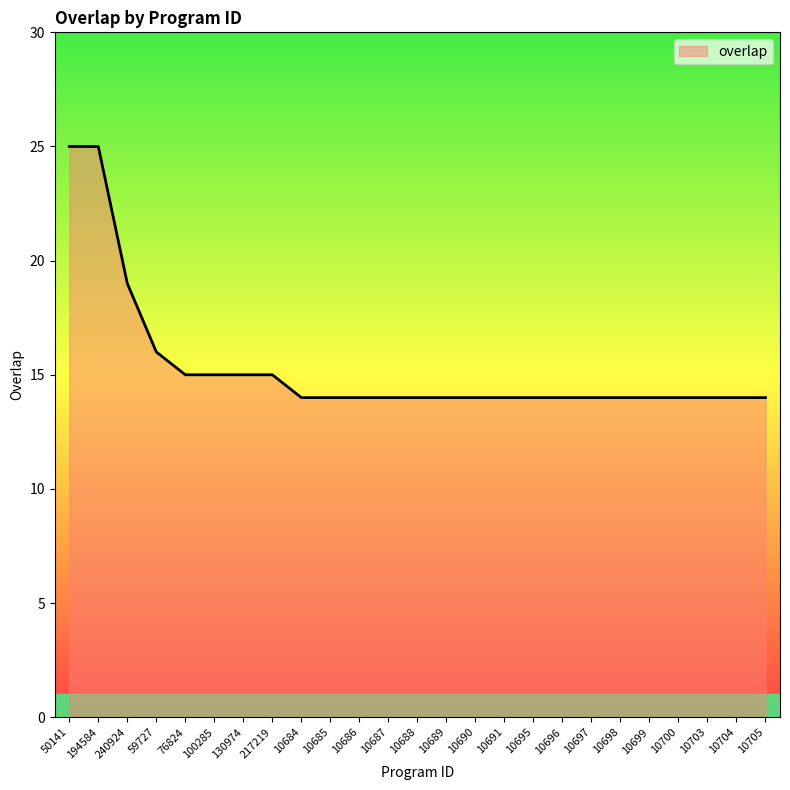

What is the approximate value at 10686?

14